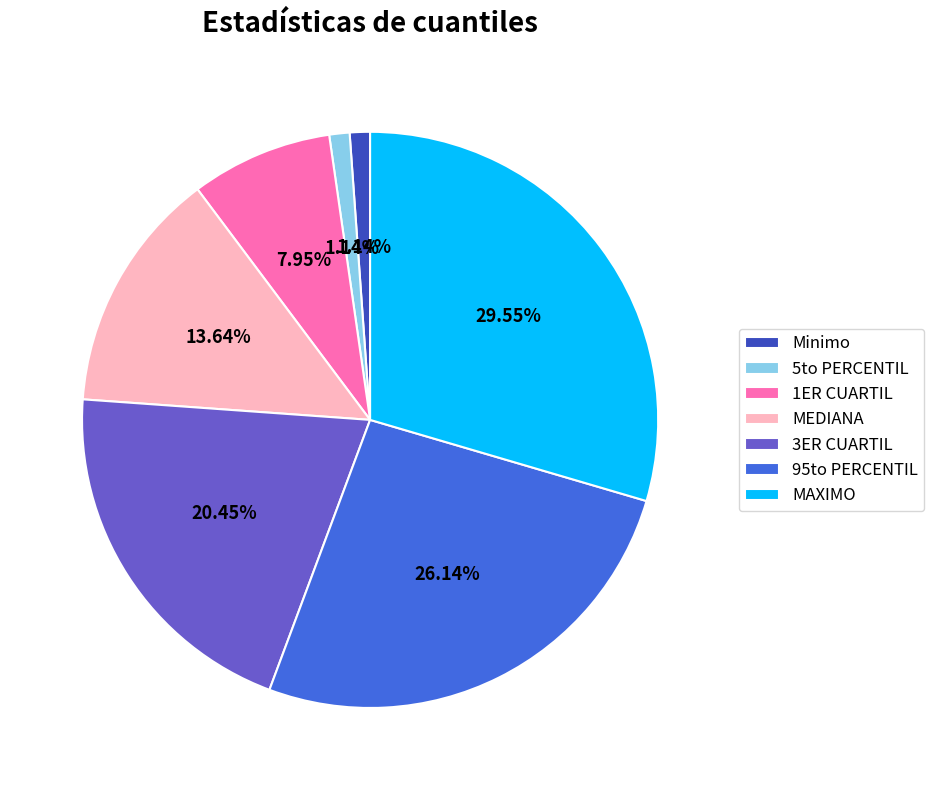

How many segments does this pie chart have?

7